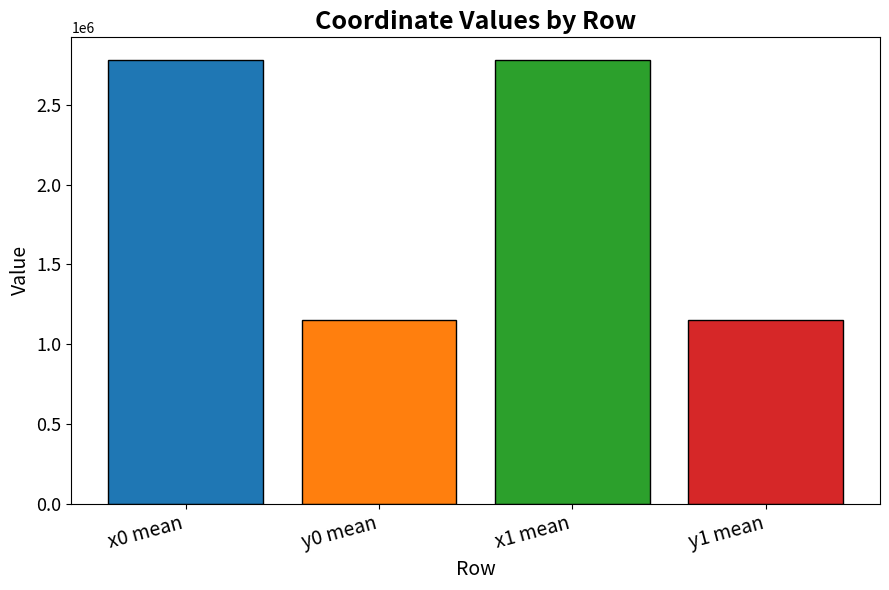

What is the minimum value shown in the chart?

1153698.6